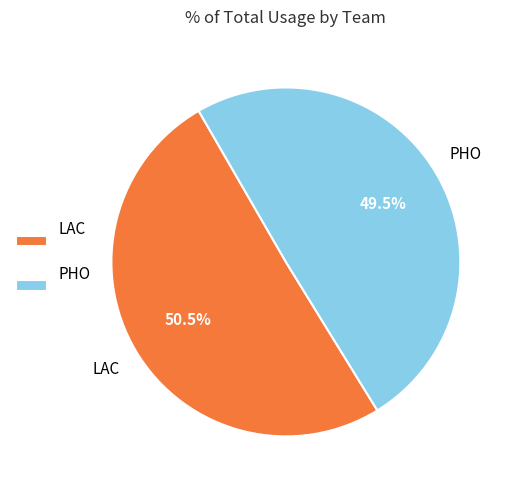

Combined, do LAC and PHO account for over 50%?

Yes